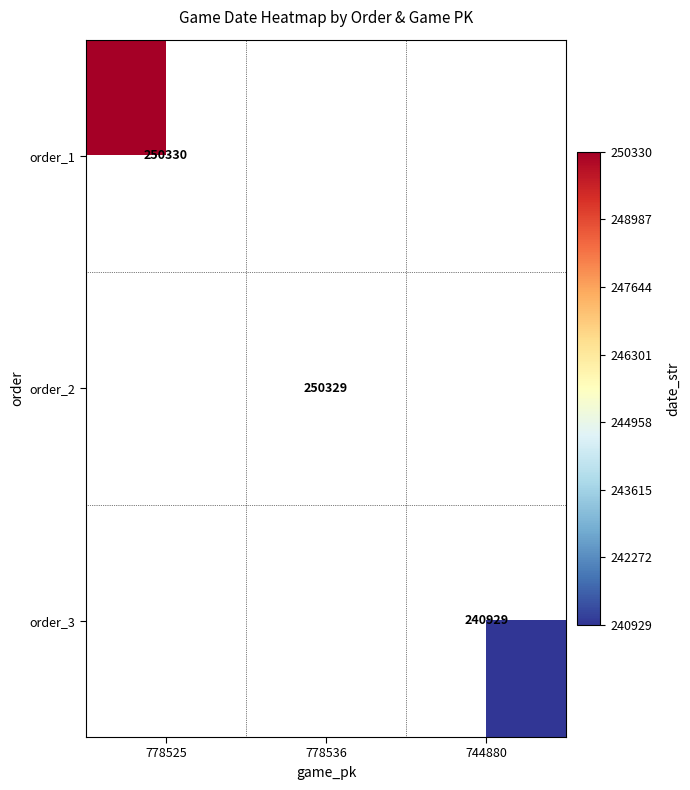

At how many categories does at least one series exceed 247309?

2